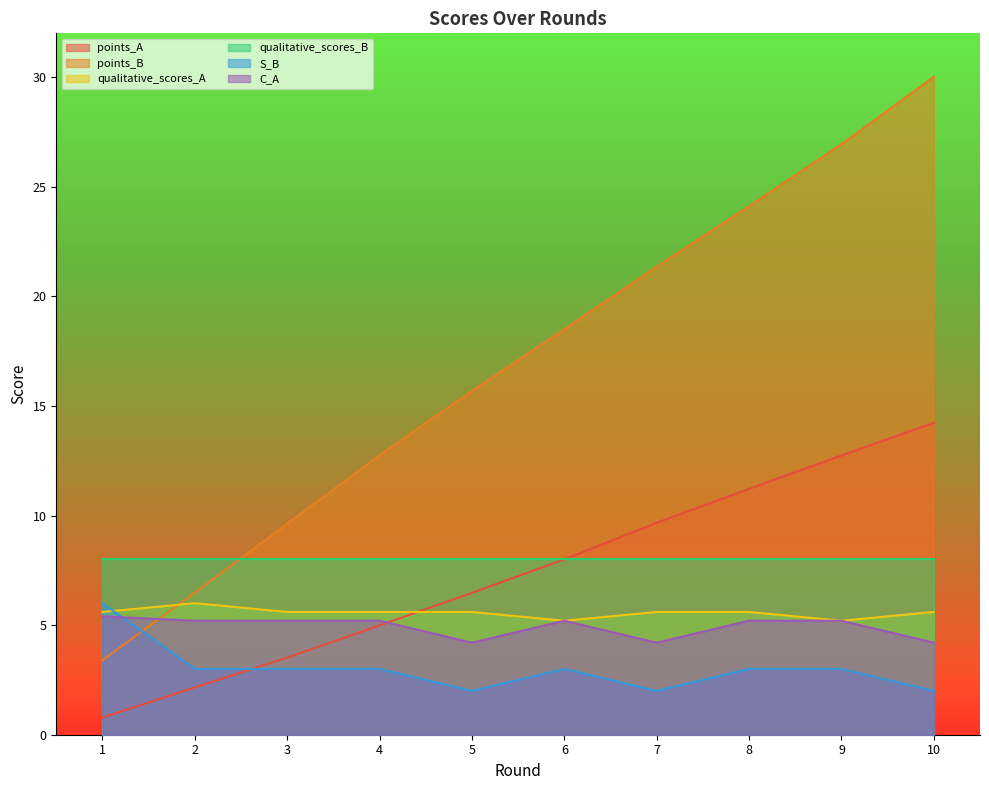

Does the chart display data point markers on the line(s)?

No